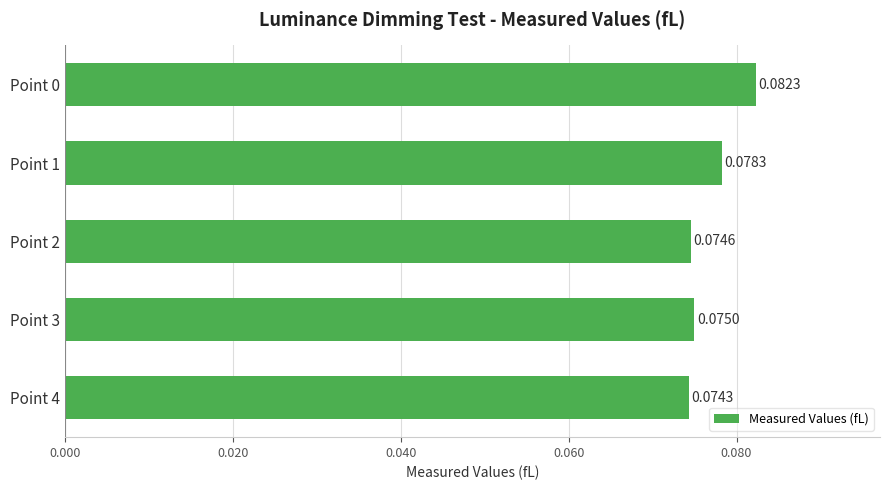

Are the bars horizontal?

Yes